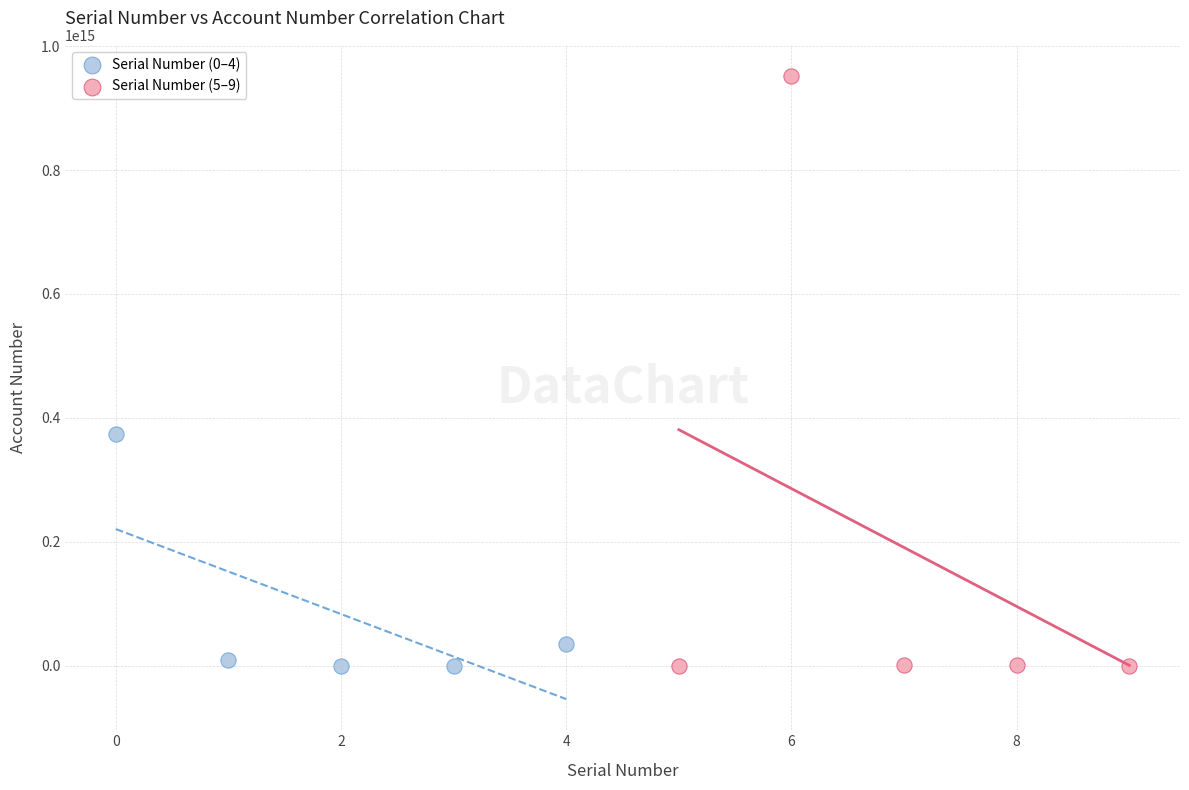

Which series contains the highest Y value?

Serial Number (5–9)